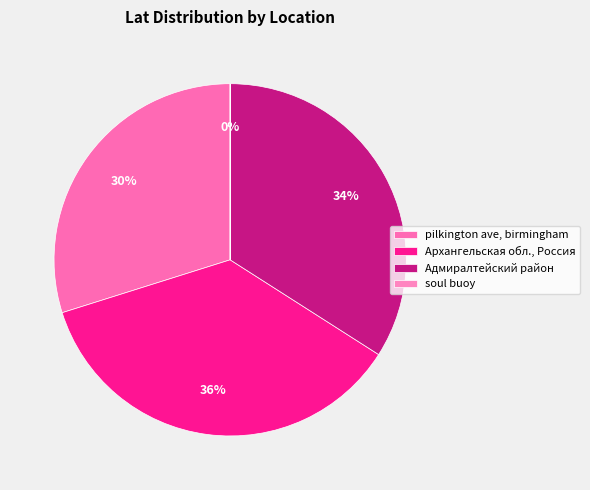

Which slice is the largest?

Архангельская область, Россия